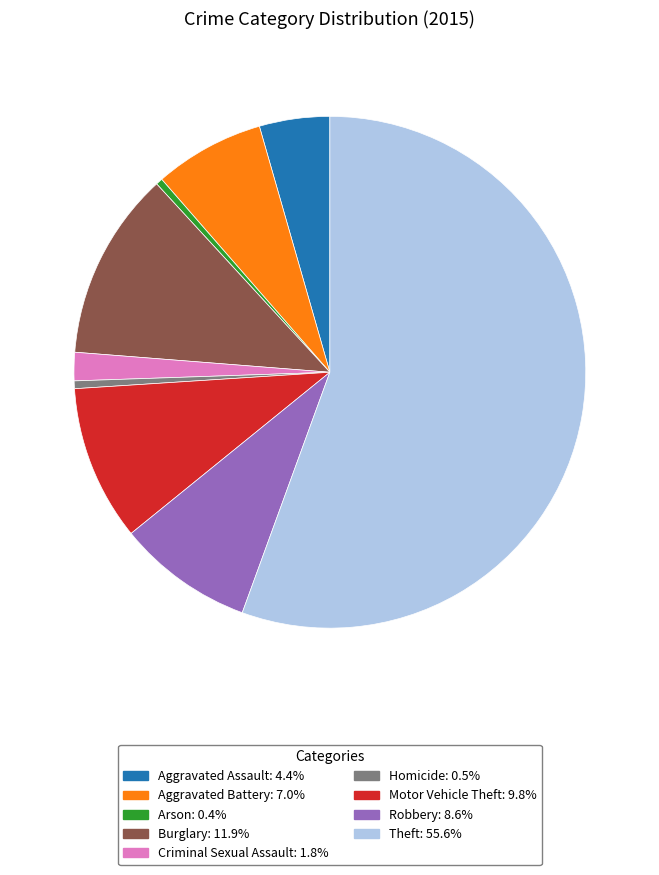

Does any single category account for the majority?

Yes